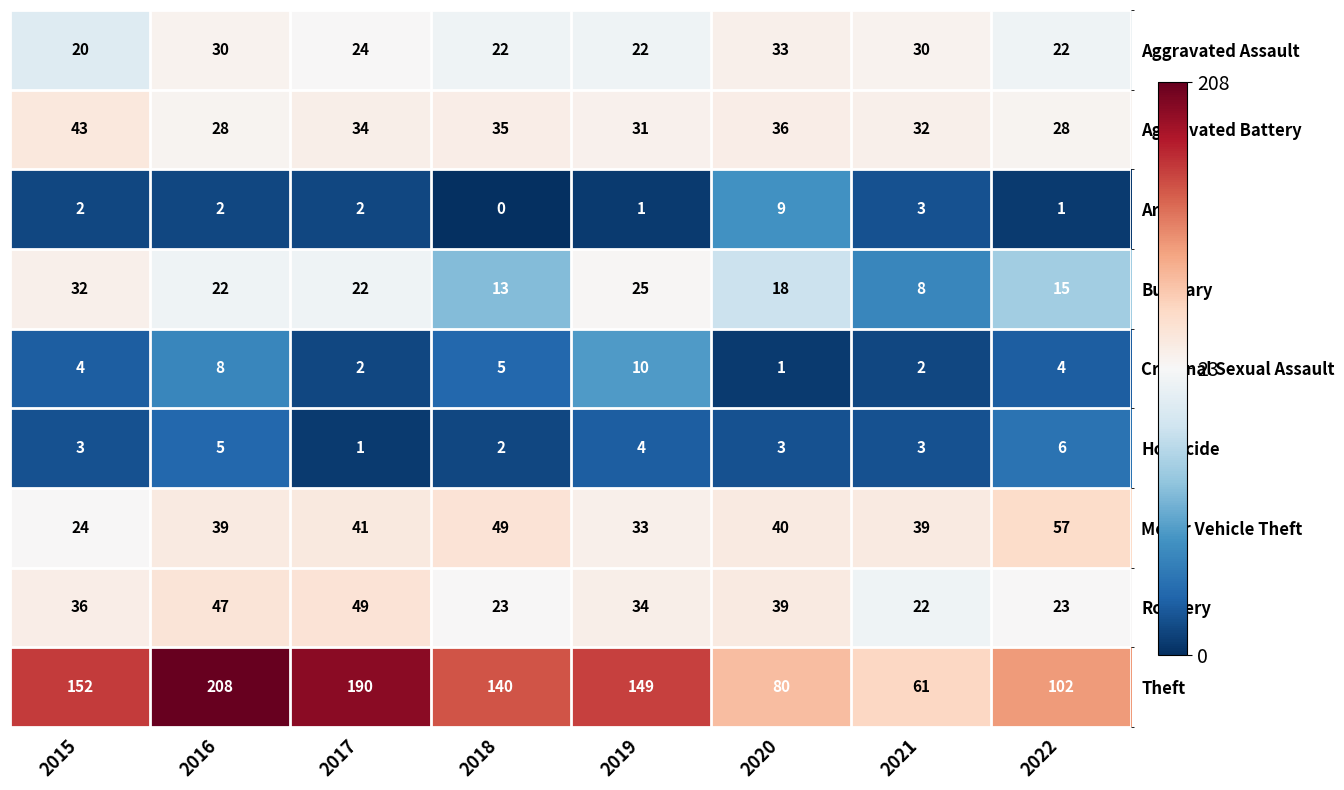

List the series in order of their peak value, highest first.

Theft, Motor Vehicle Theft, Robbery, Aggravated Battery, Aggravated Assault, Burglary, Criminal Sexual Assault, Arson, Homicide